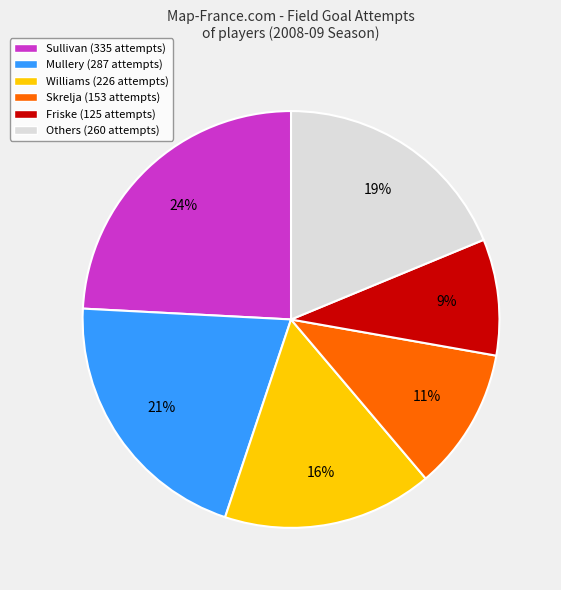

Does Friske (125 attempts) account for over 50% of the chart?

No